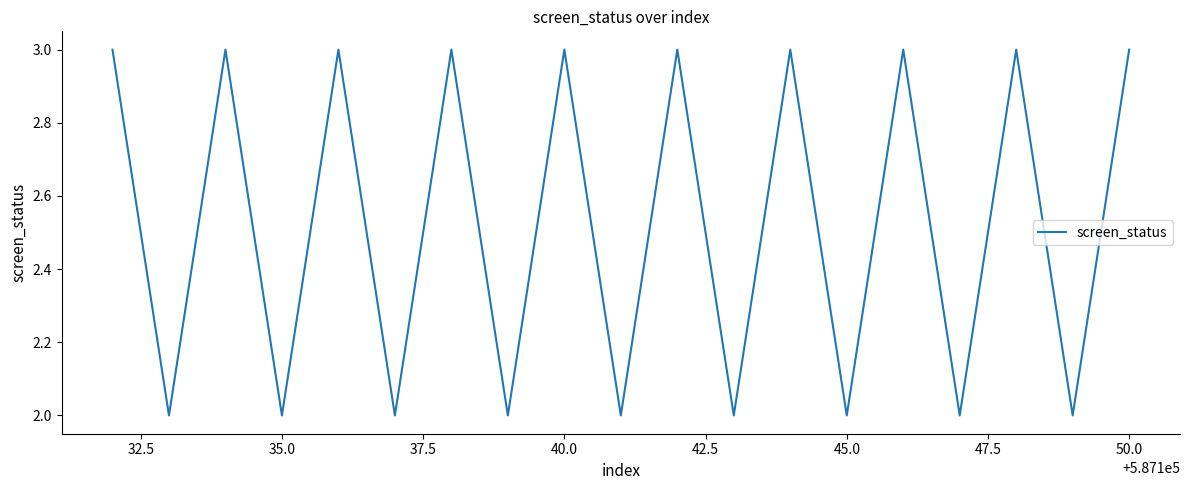

Reading left to right, transcribe all the data shown in this chart.

3	2	3	2	3	2	3	2	3	2	3	2	3	2	3	2	3	2	3